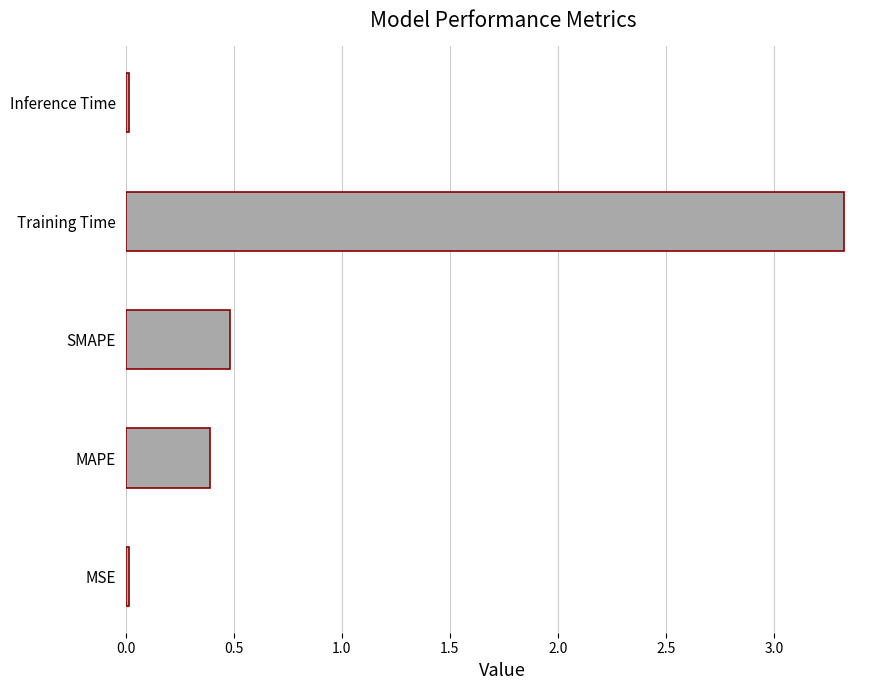

Is it true that the value at SMAPE is 0.5?

True